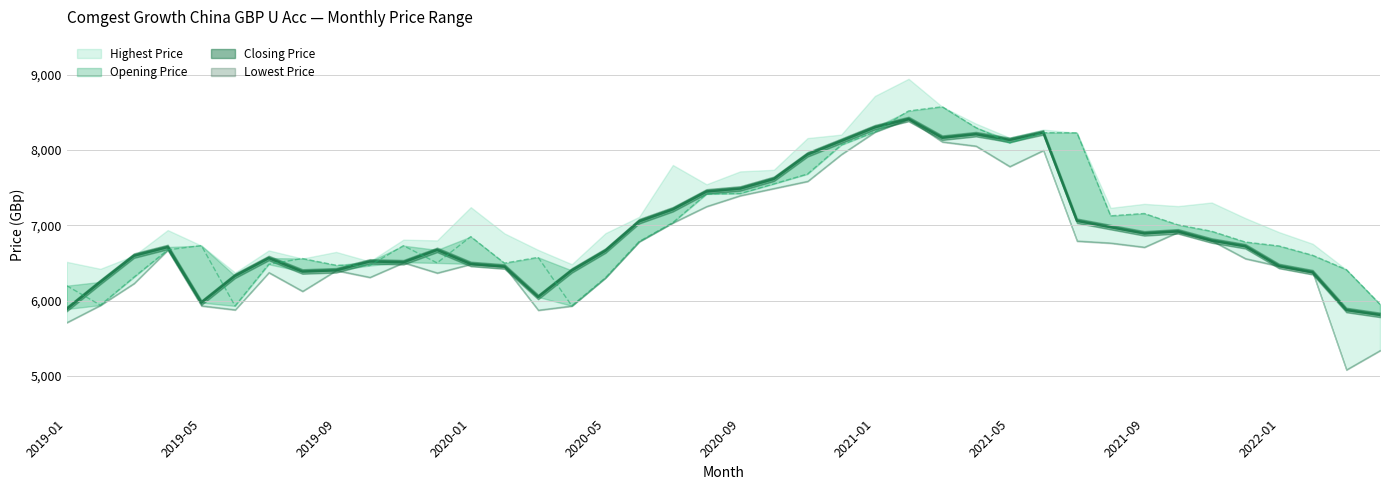

Which series ends up on top after the final intersection of Closing Price line and Opening Price line?

Opening Price line